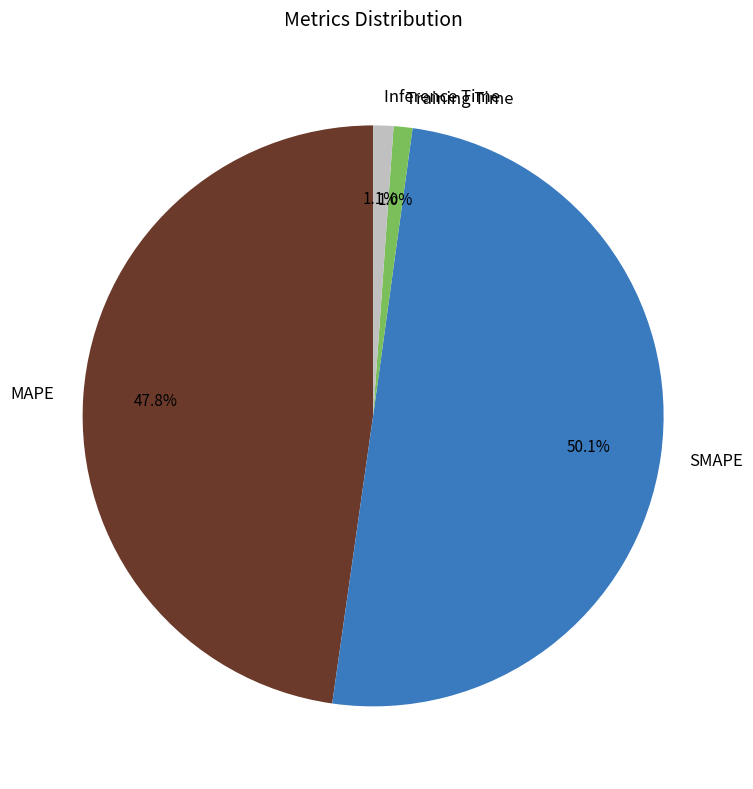

Which slice is the largest?

SMAPE